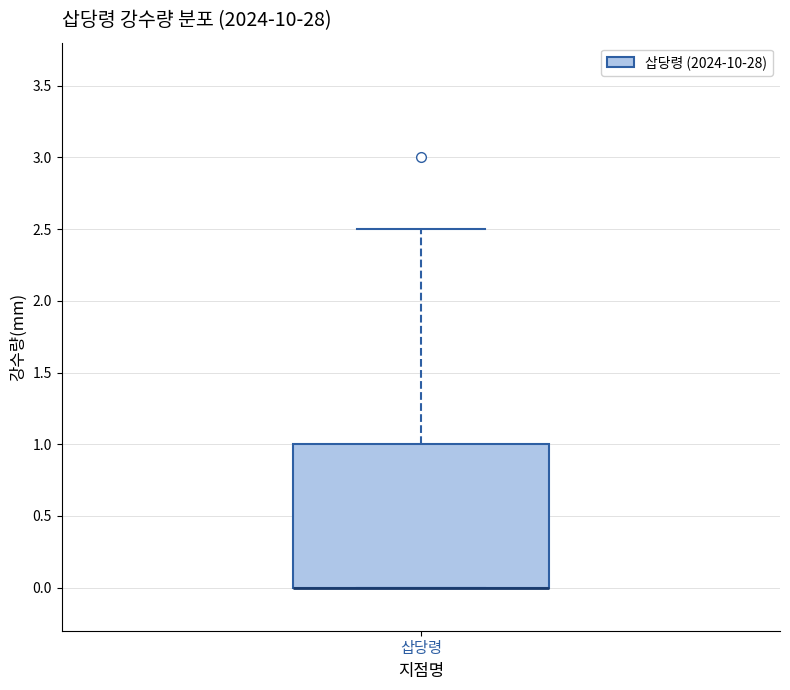

Where does the upper whisker of the box for 삽당령 end on the y-axis? The values are not printed on the chart, so give them approximately, as read against the axis.

2.5